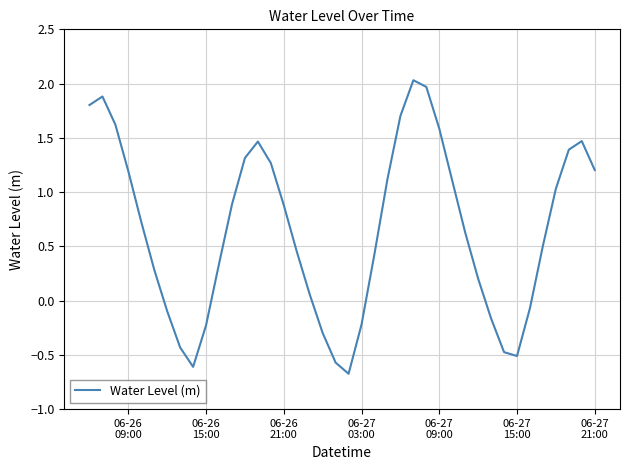

What is the minimum value shown in the chart?

-0.7